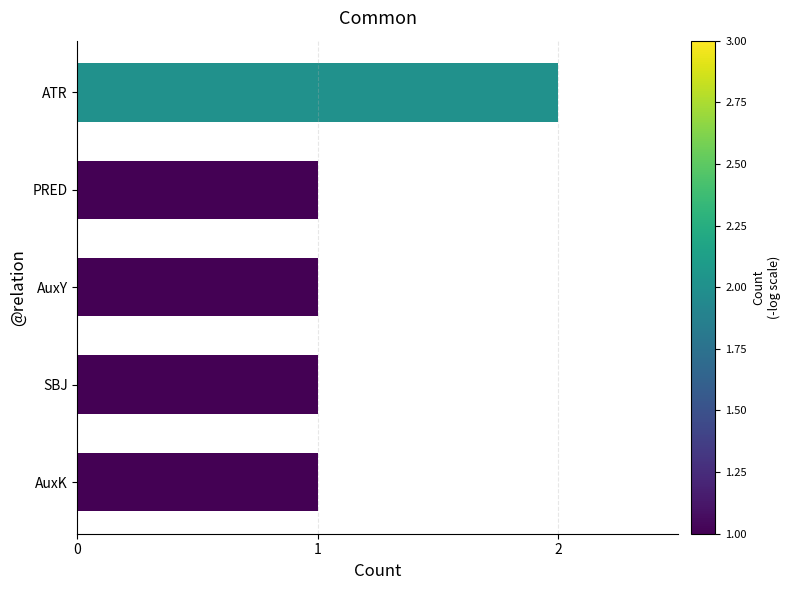

Which category has the highest value across all series?

ATR